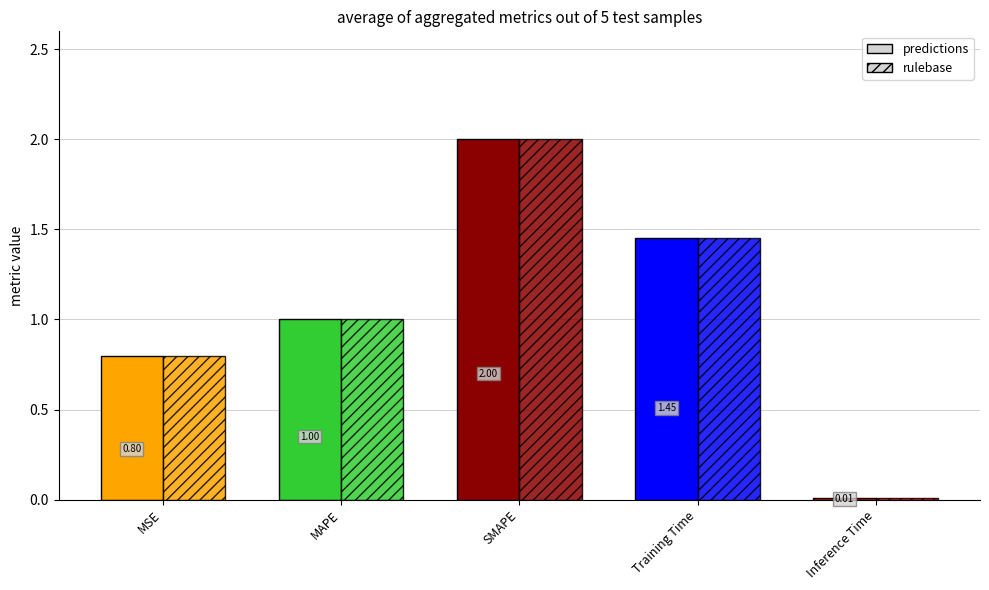

The rulebase series shows 0.5 at MAPE. True or false?

False